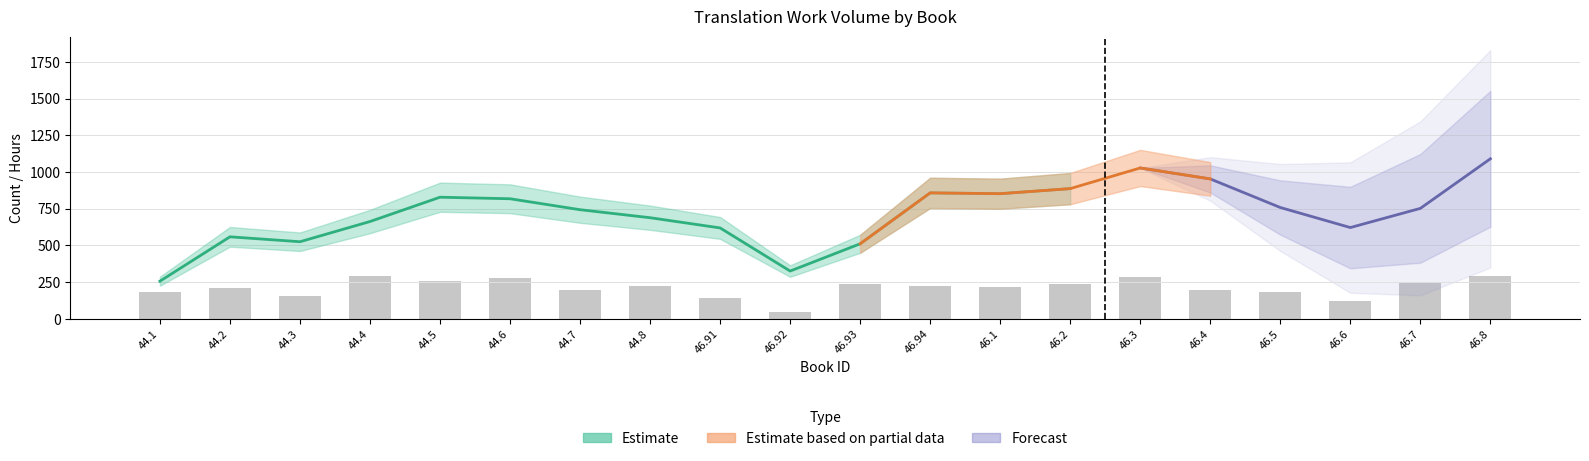

Does the chart contain any negative values?

No